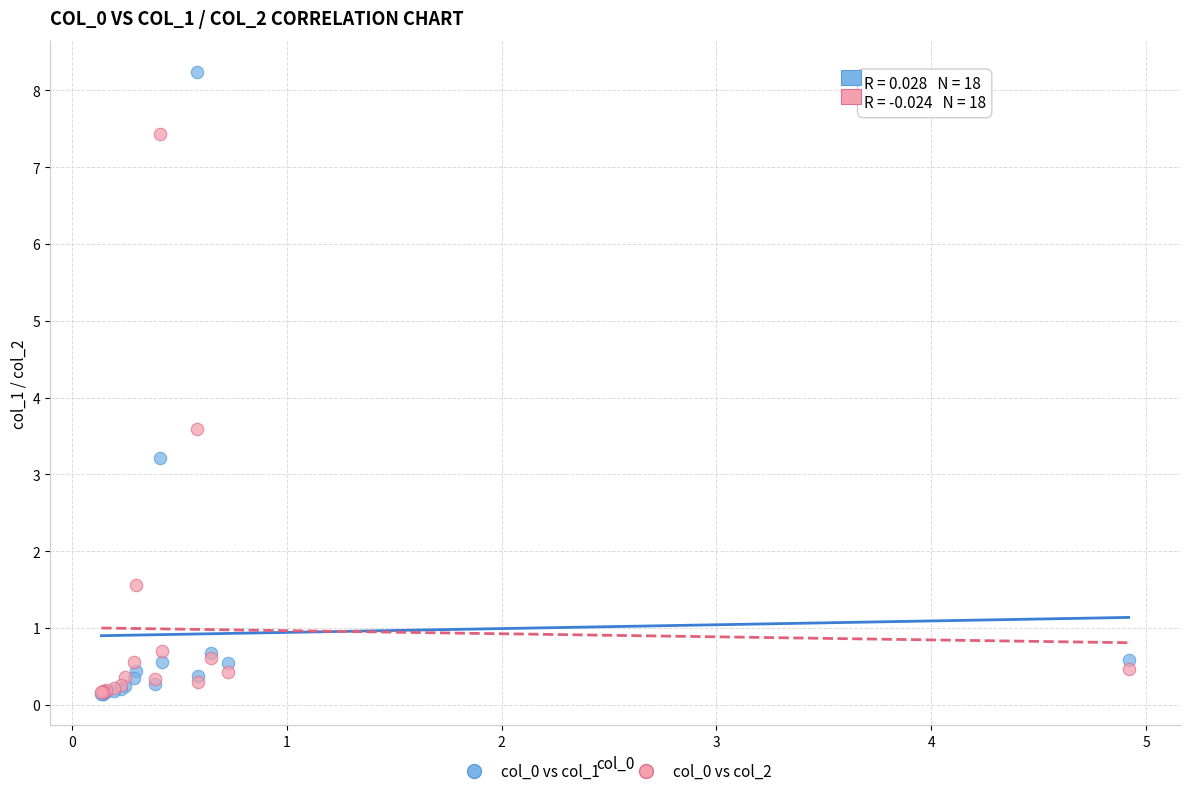

What are all the series names shown in the legend?

col_0 vs col_1, col_0 vs col_2